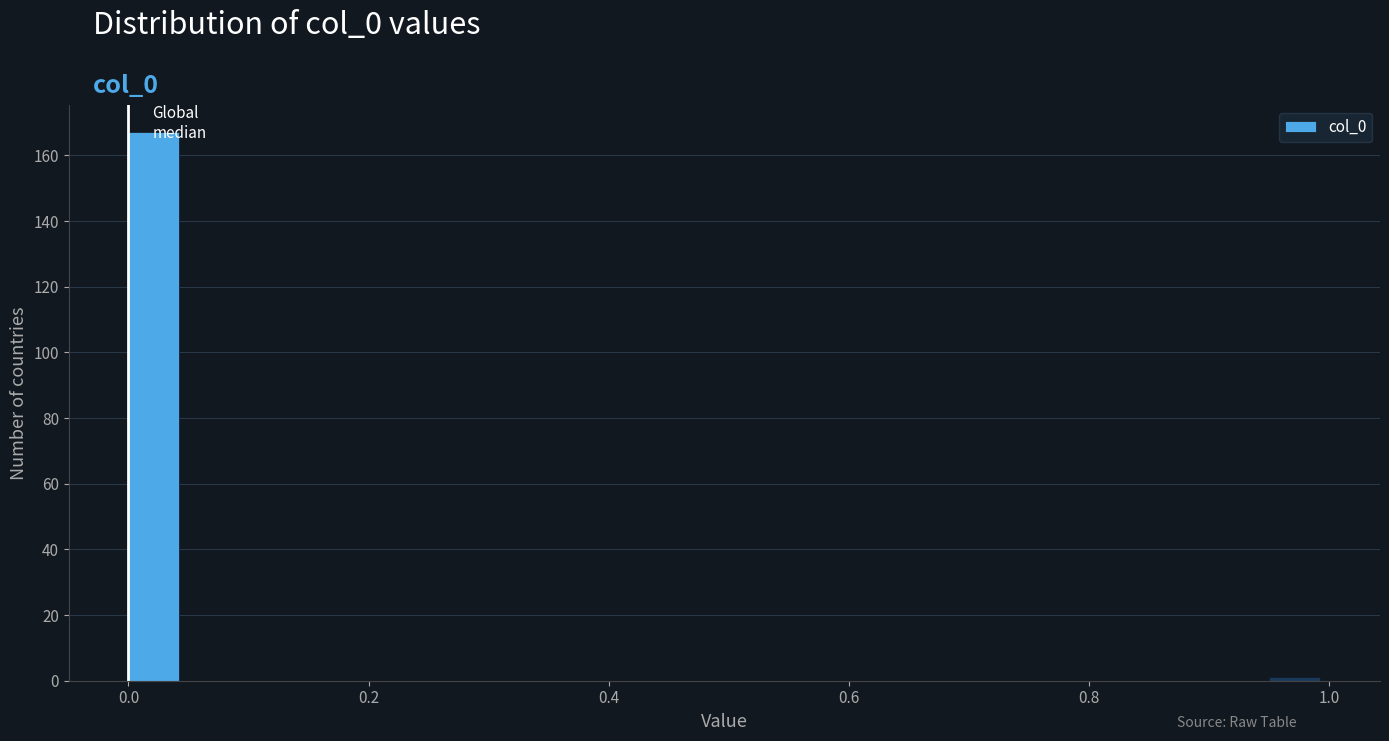

Around what value on the x-axis is the tallest bar? Give the approximate position of its centre, as read against the axis.

0.02